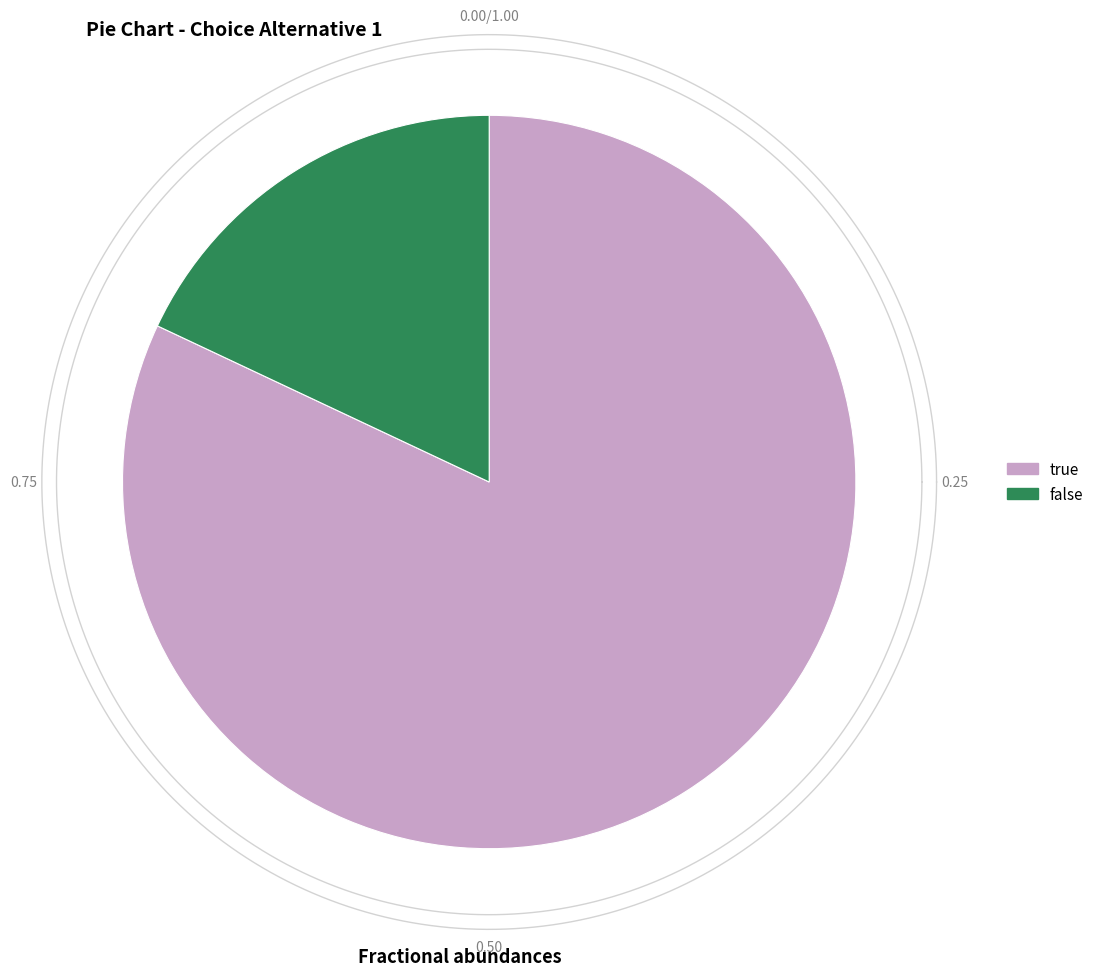

What percentage is the true slice, to the nearest percent?

82%